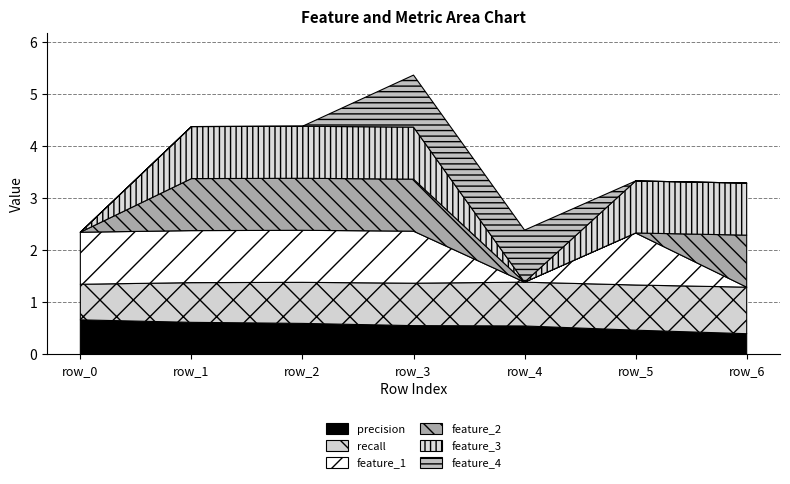

Is it true that recall equals 0.8 at row_2?

True